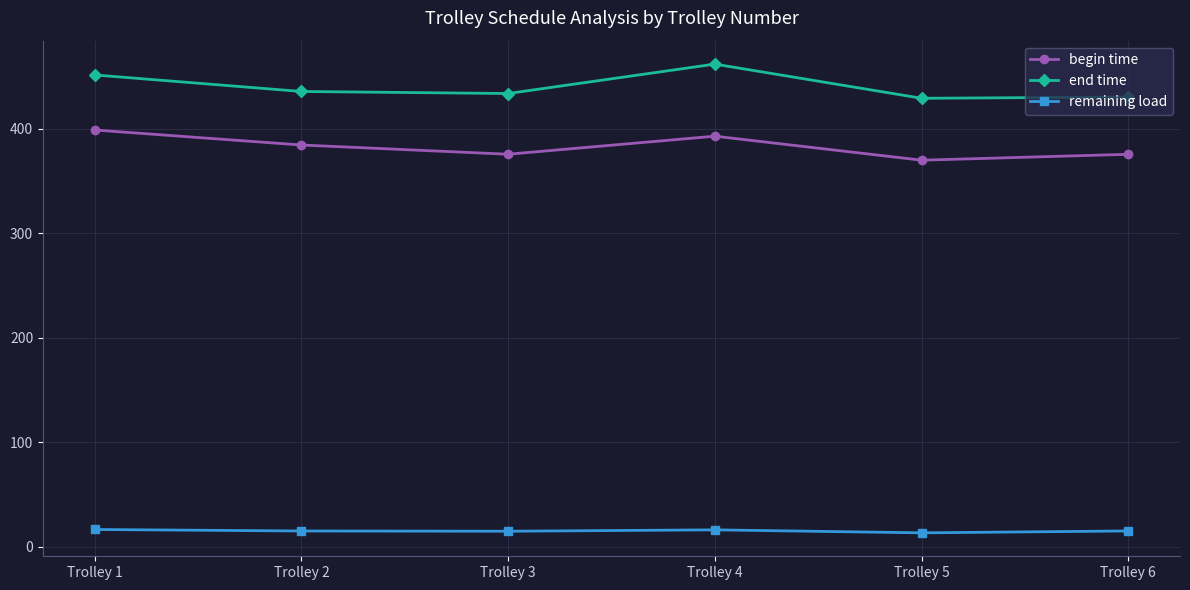

Where does the begin time series first go above 384?

Trolley 1